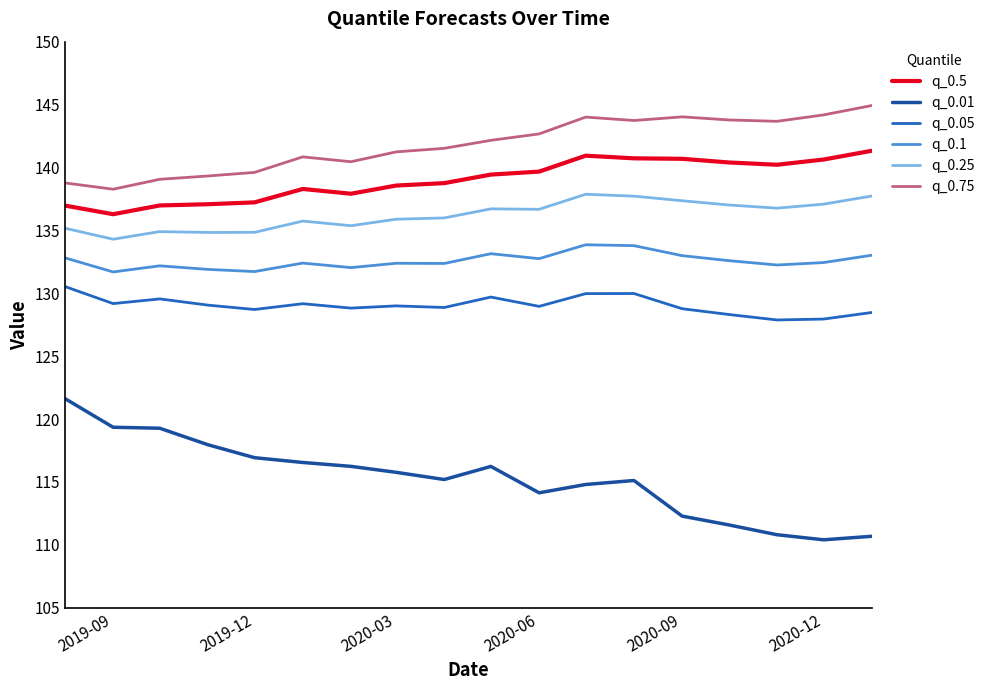

Which series has the largest total across all categories?

q_0.75